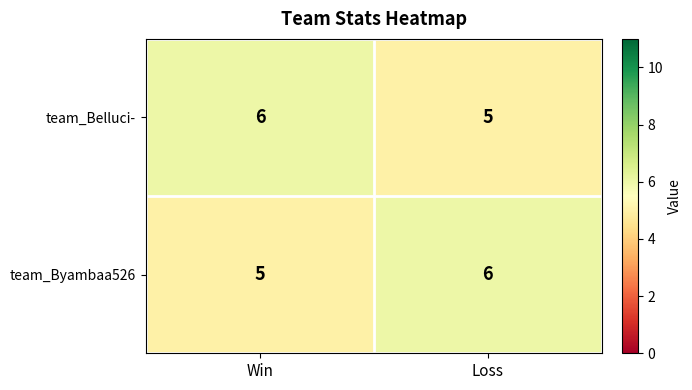

What is the spread (max minus min) of values at Win?

1